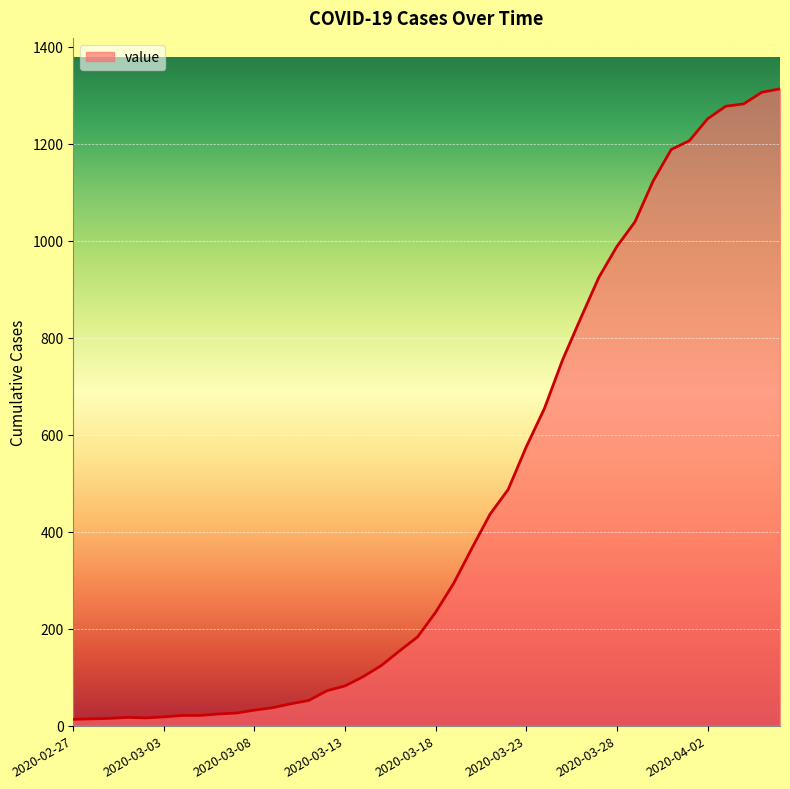

What is the difference between the maximum and minimum values?

1300